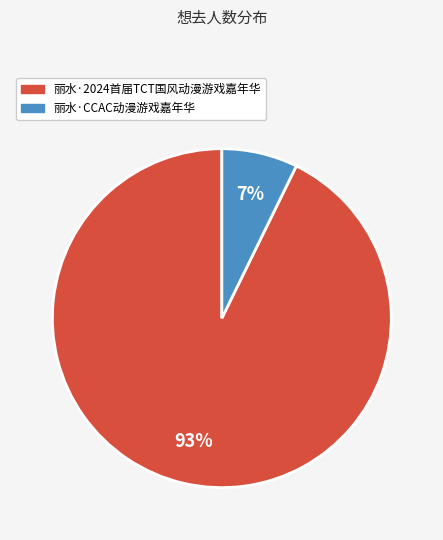

What is the largest slice in the pie chart?

丽水·2024首届TCT国风动漫游戏嘉年华